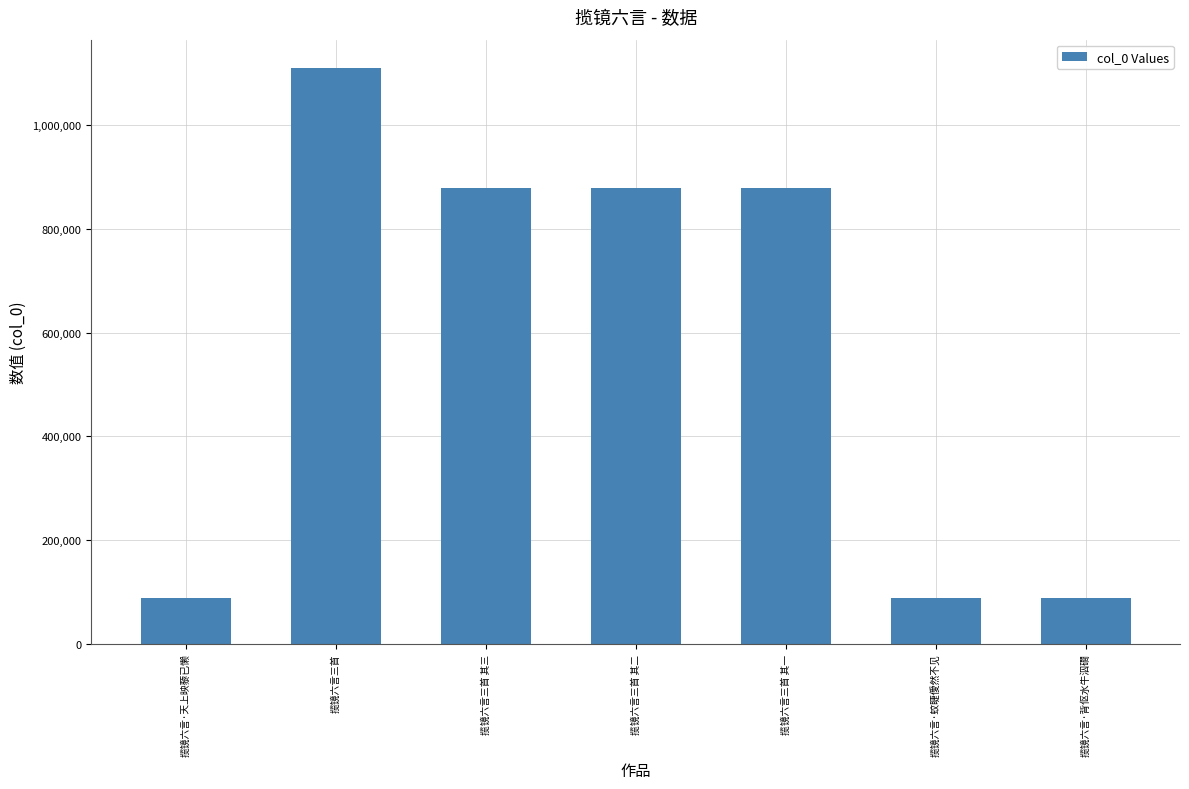

At which category does the chart reach its peak across all series?

揽镜六言三首